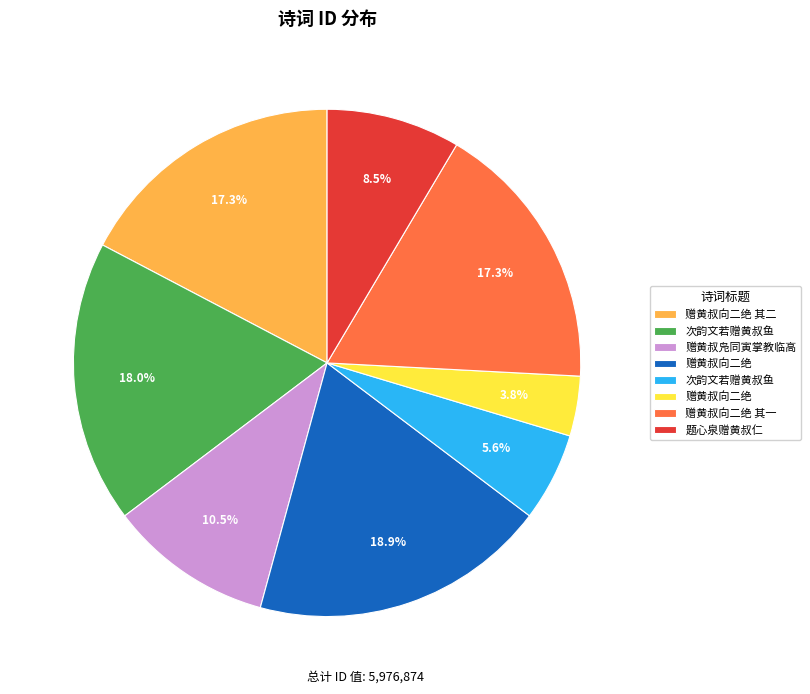

To the nearest percent, what is the difference between the largest and smallest slice percentages?

15%